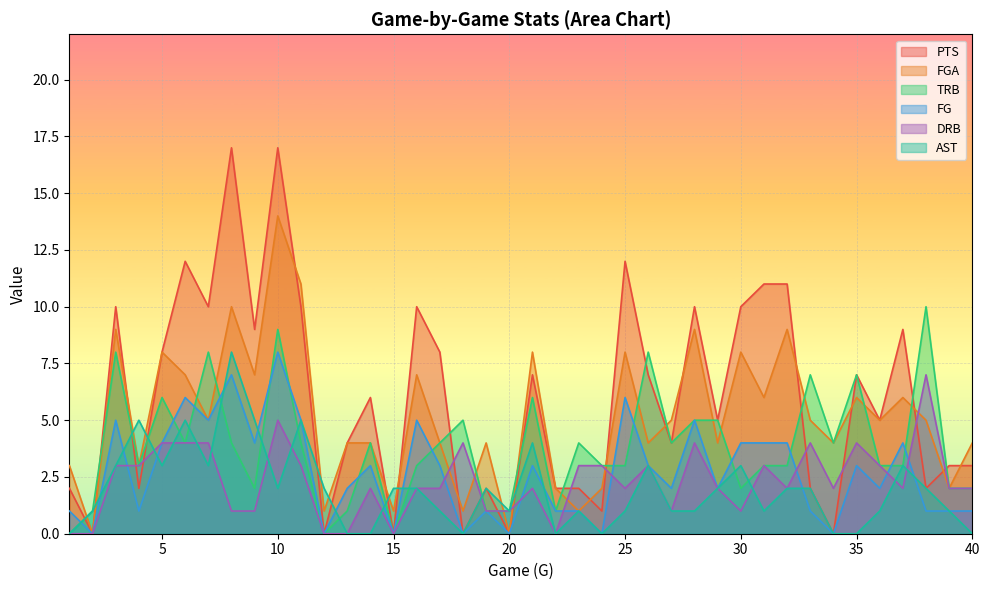

How many values in the DRB series exceed 2?

17